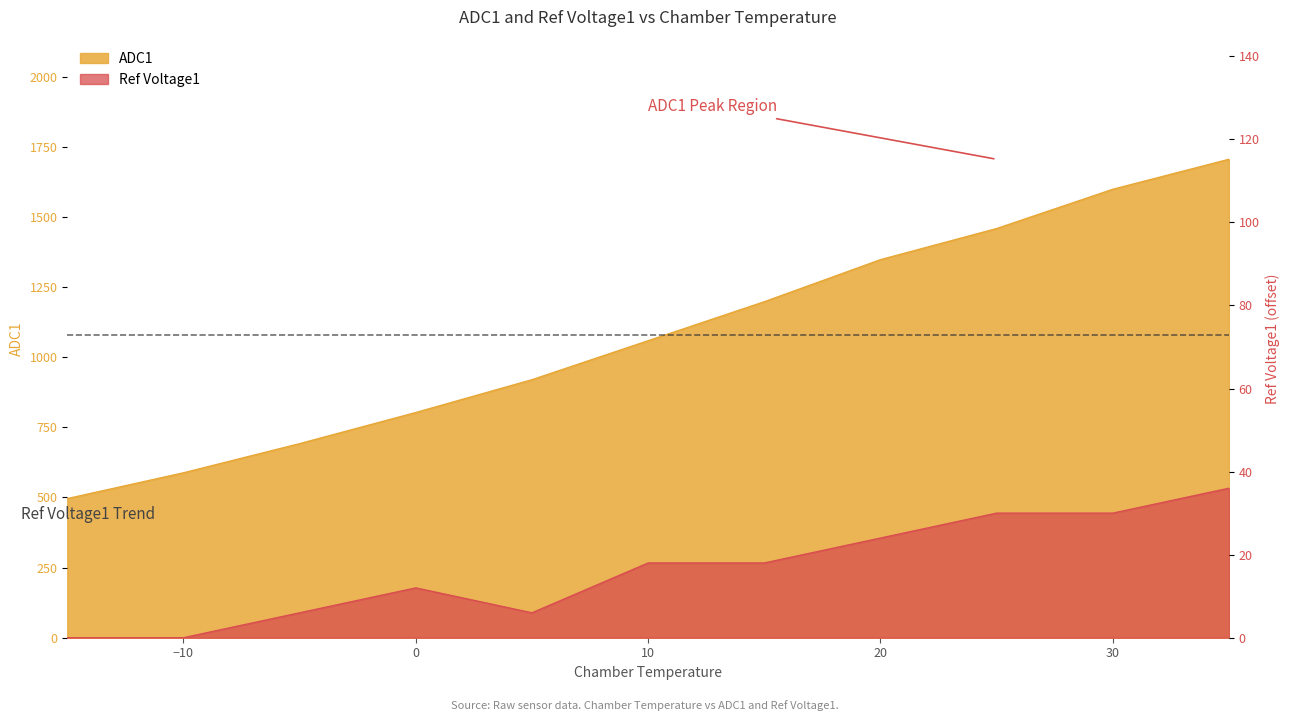

Reading left to right, extract all data points from this chart.

ADC1: -15=496	-10=588	-5=692	0=803	5=920	10=1059	15=1198	20=1348	25=1459	30=1599	35=1706
Ref Voltage1: -15=0	-10=0	-5=6	0=12	5=6	10=18	15=18	20=24	25=30	30=30	35=36